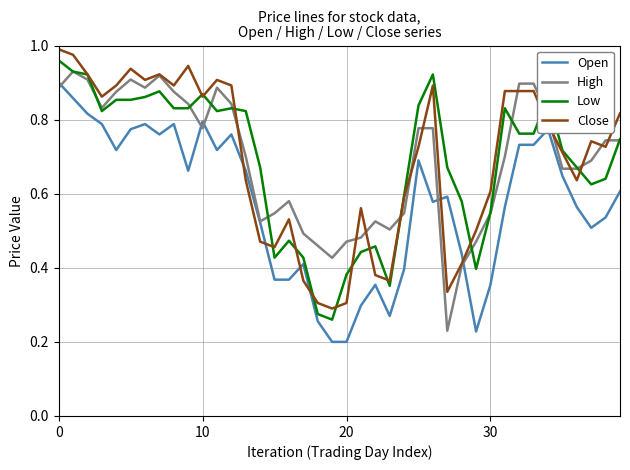

In Close, how many points are higher than both neighbors (excluding endpoints)?

8